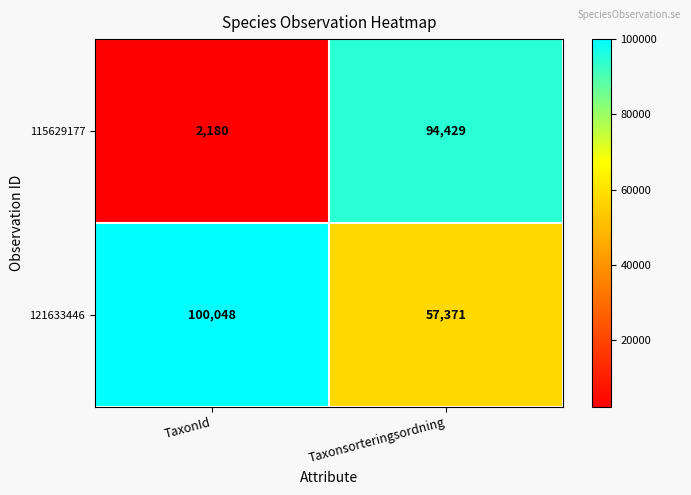

At Taxonsorteringsordning, list the series in order from smallest to largest.

121633446, 115629177